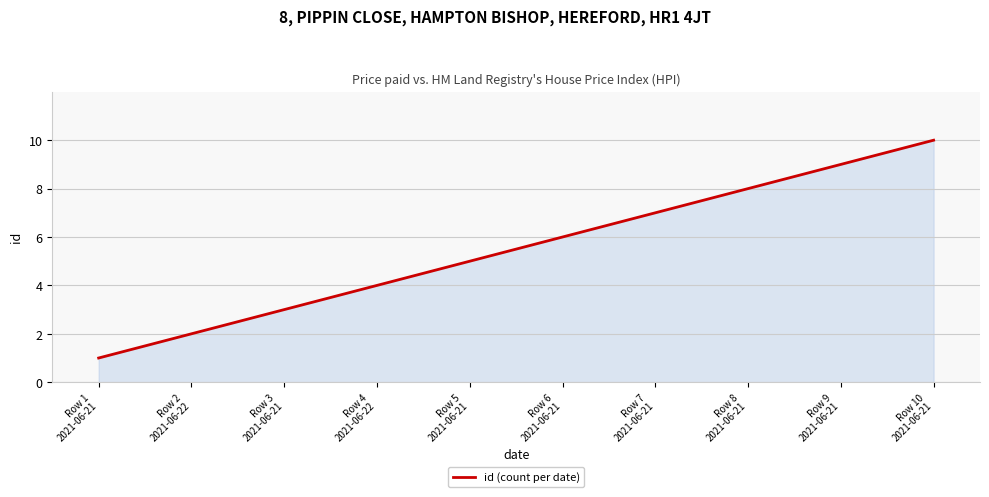

What is the change in value from Row 3
2021-06-21 to Row 4
2021-06-22?

+1